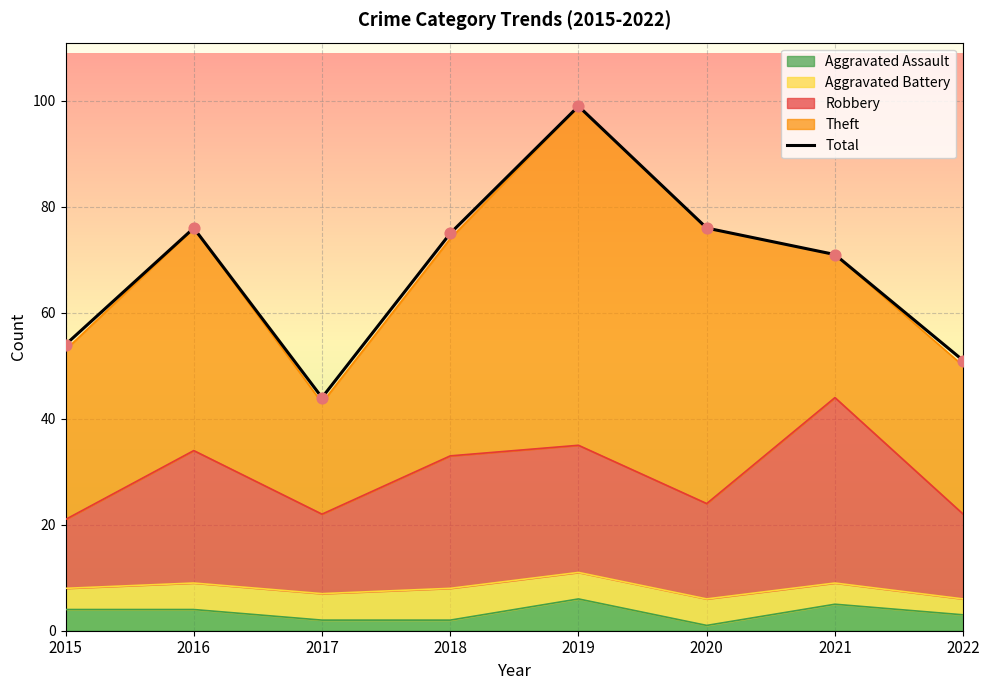

Approximately how many times larger is the value at 2020 compared to 2021?

1.1